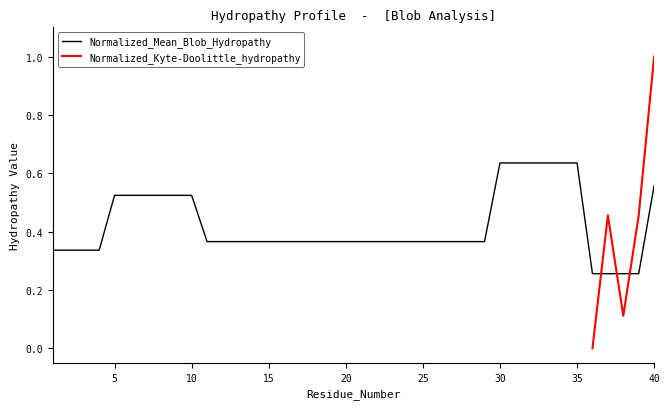

Reading right to left, what are all the values shown in this chart?

40=0.6	39=0.3	38=0.3	37=0.3	36=0.3	35=0.6	34=0.6	33=0.6	32=0.6	31=0.6	30=0.6	29=0.4	28=0.4	27=0.4	26=0.4	25=0.4	24=0.4	23=0.4	22=0.4	21=0.4	20=0.4	19=0.4	18=0.4	17=0.4	16=0.4	15=0.4	14=0.4	13=0.4	12=0.4	11=0.4	10=0.5	9=0.5	8=0.5	7=0.5	6=0.5	5=0.5	4=0.3	3=0.3	2=0.3	1=0.3